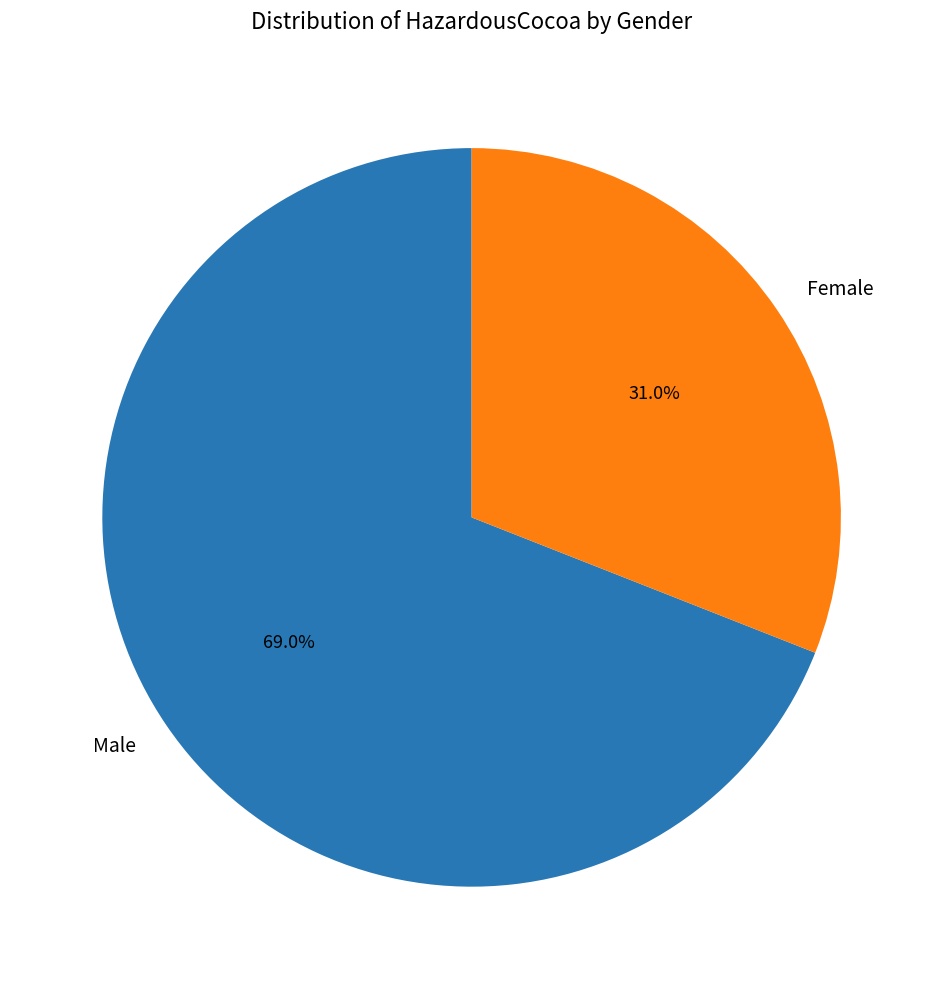

What is the smallest slice in the pie chart?

Female